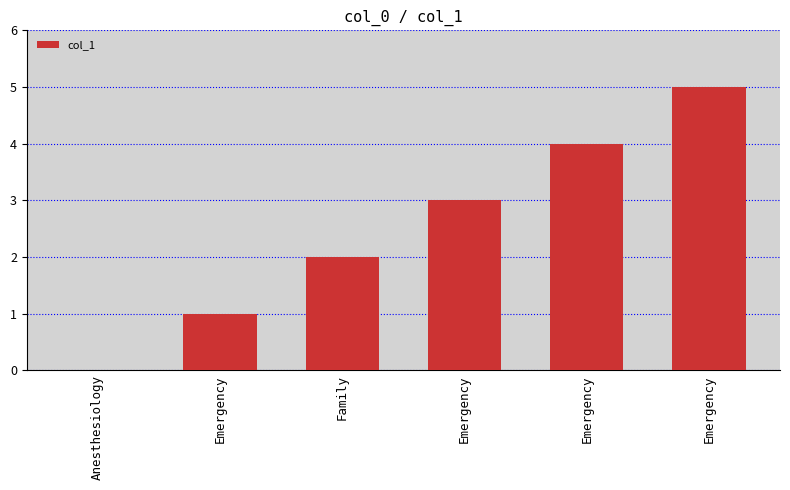

What is the label of the 5th bar from the left?

Emergency